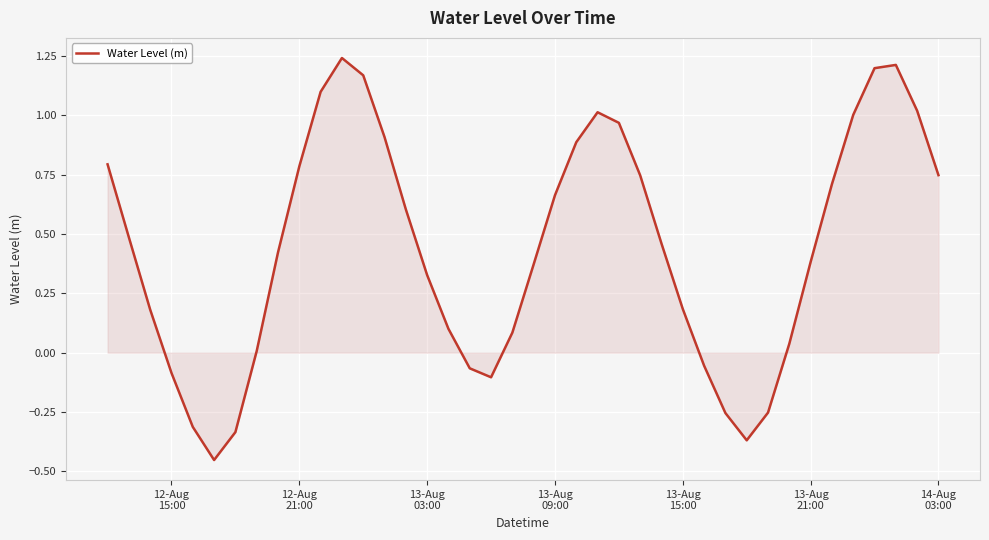

What is the difference between the maximum and minimum values?

1.7